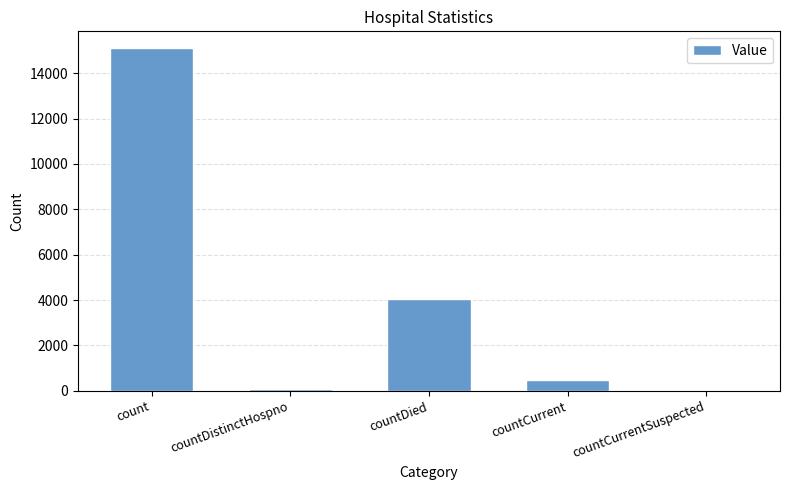

What is the sum of all values?

19717